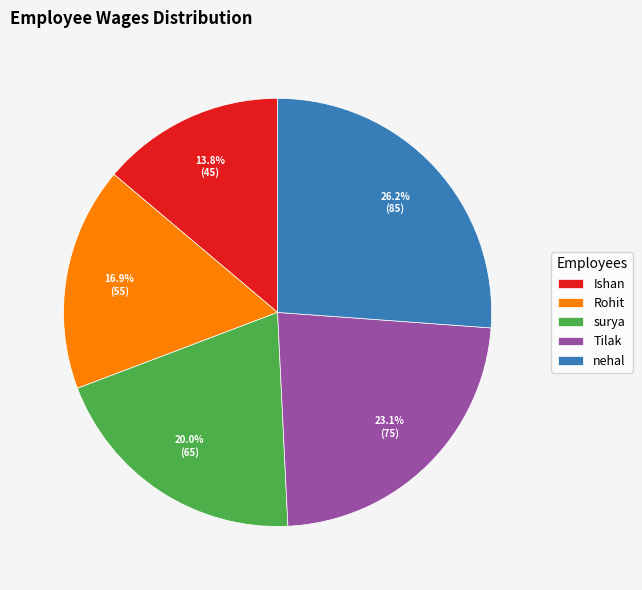

Is it true that Tilak is 23% of the pie?

True